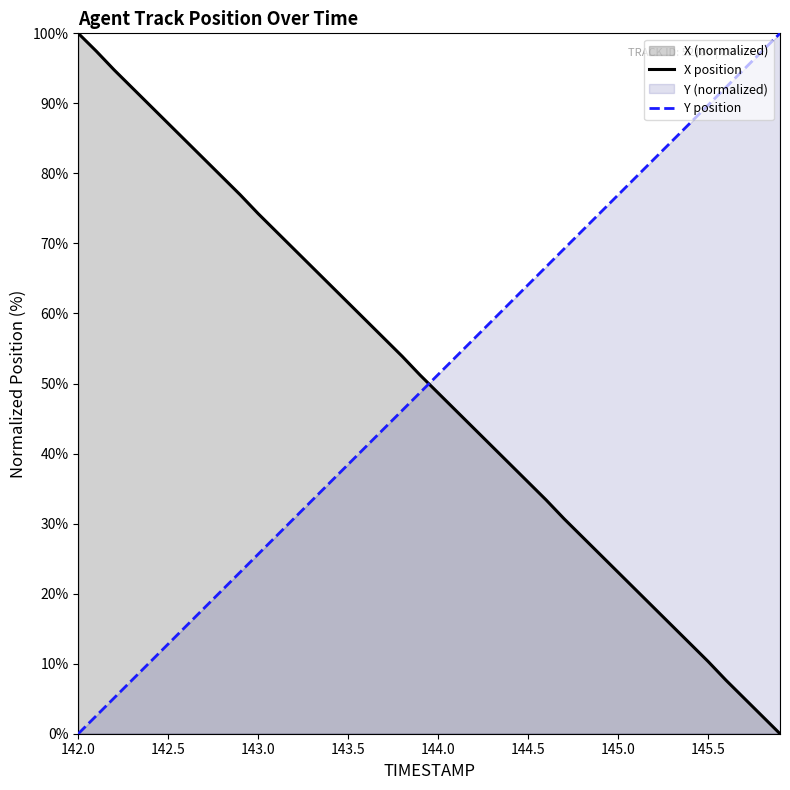

What is the difference between the second highest and second lowest values in the X position series?

94.9